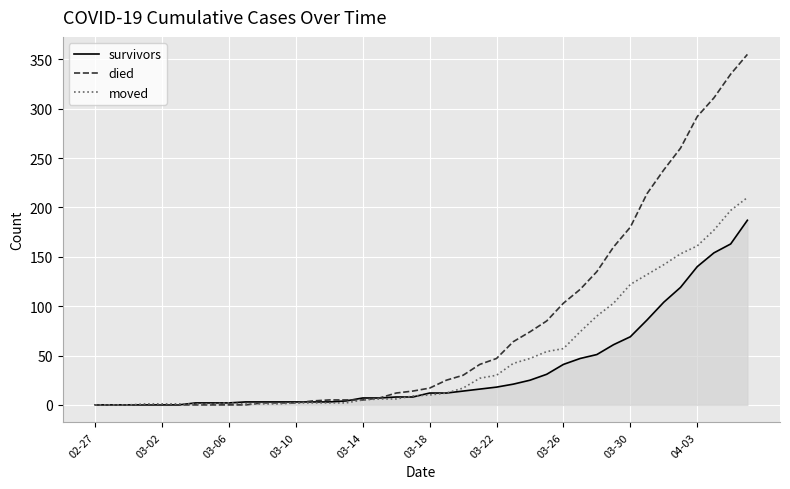

List the series in order of their peak value, lowest first.

survivors, moved, died